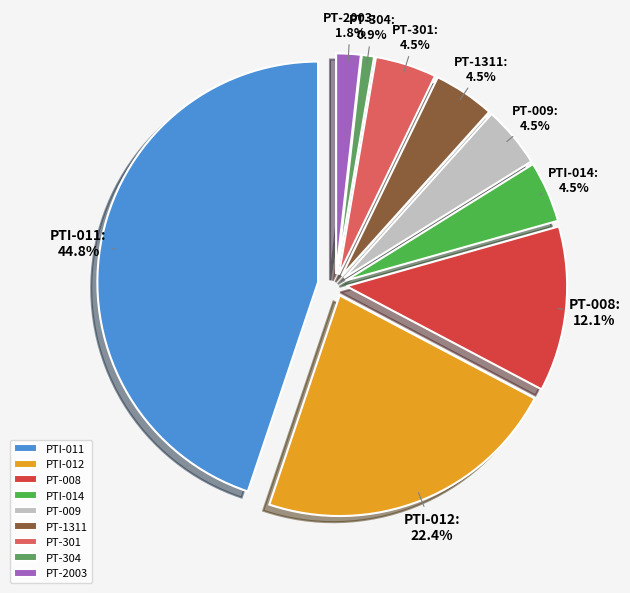

Does PT-009 account for over 50% of the chart?

No